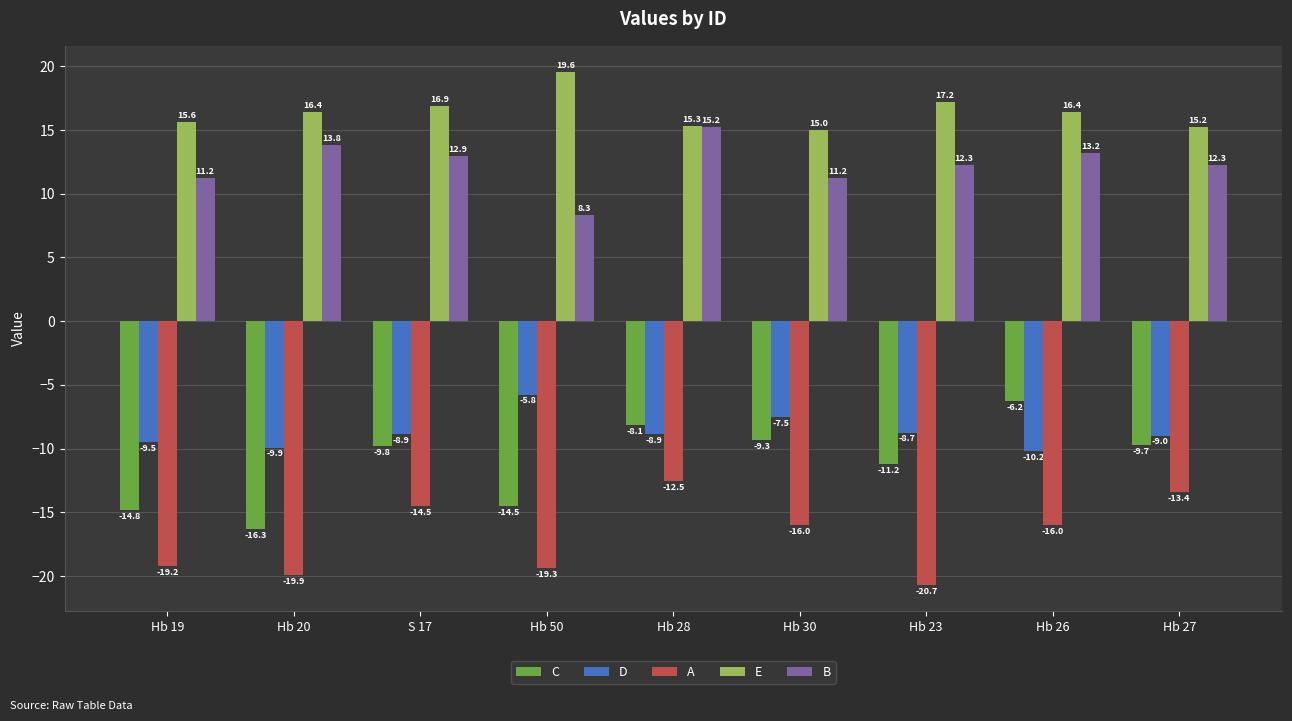

At Hb 50, list the series in order from smallest to largest.

A, C, D, B, E